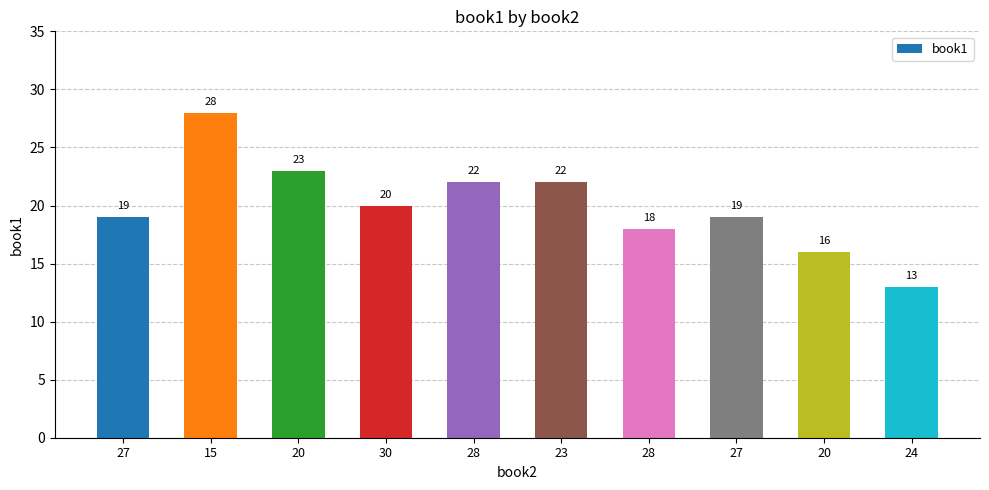

Which has a higher value, 15 or 30?

15